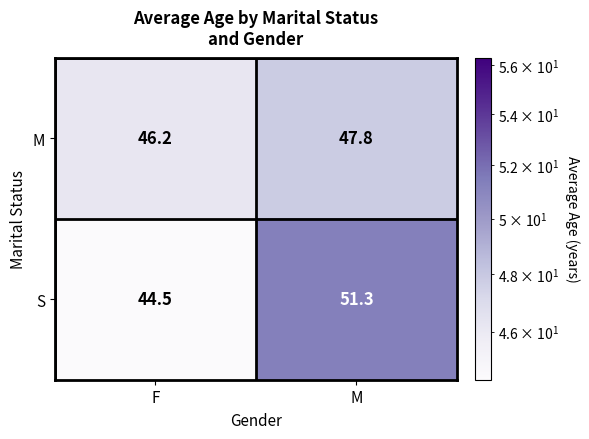

What is the total value across all series at F?

90.7